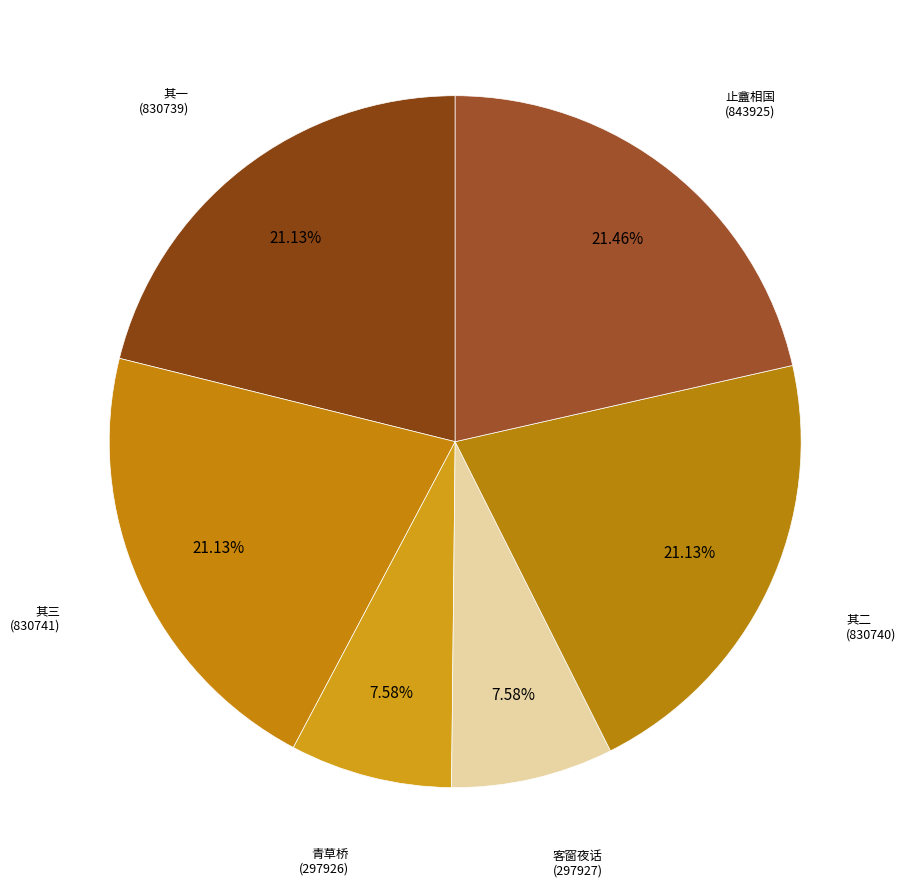

Count the number of slices in the pie.

6